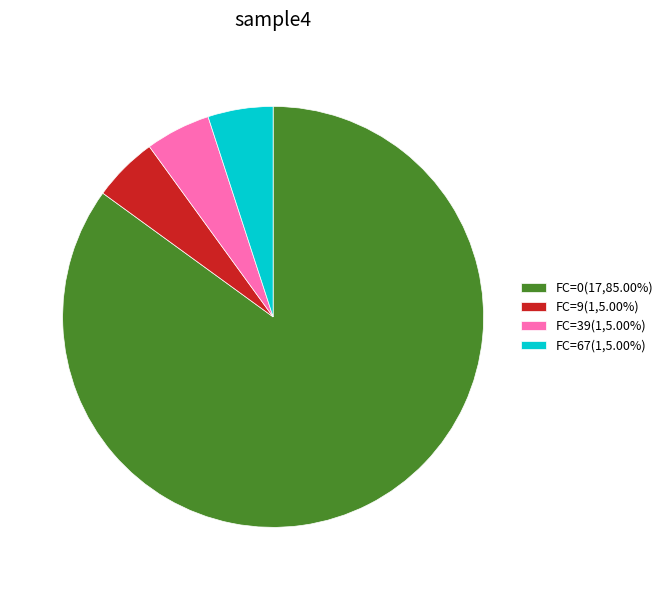

Does any single category account for the majority?

Yes